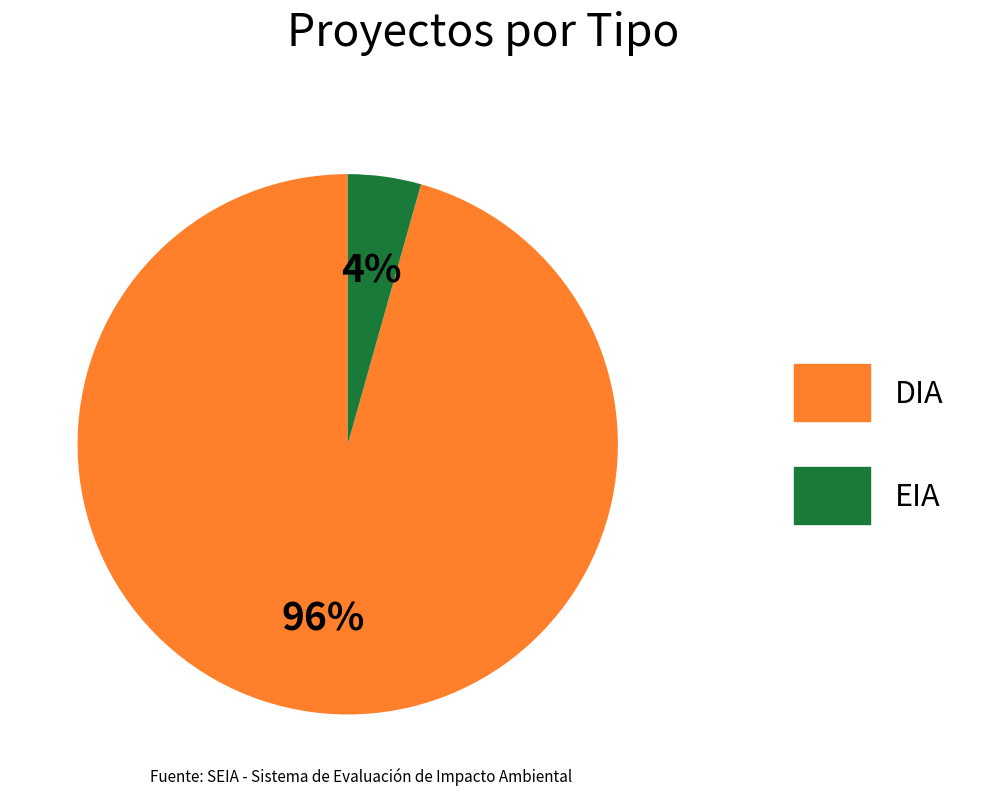

True or false: DIA accounts for 96% of the total.

True